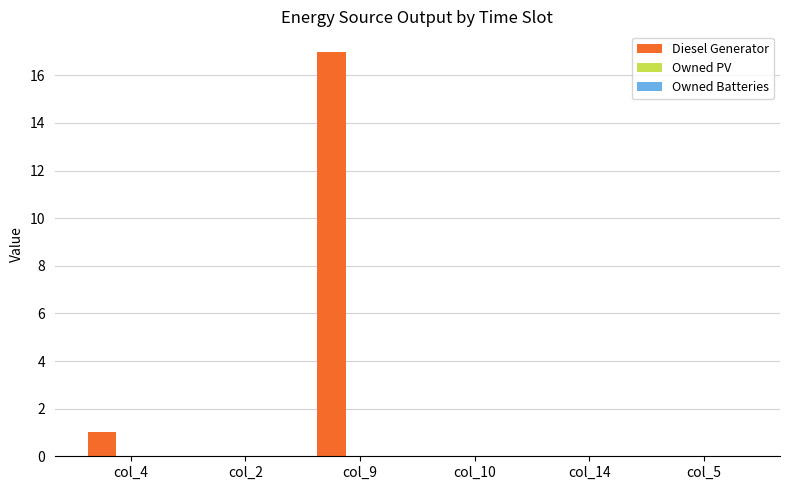

Are the bars horizontal?

No